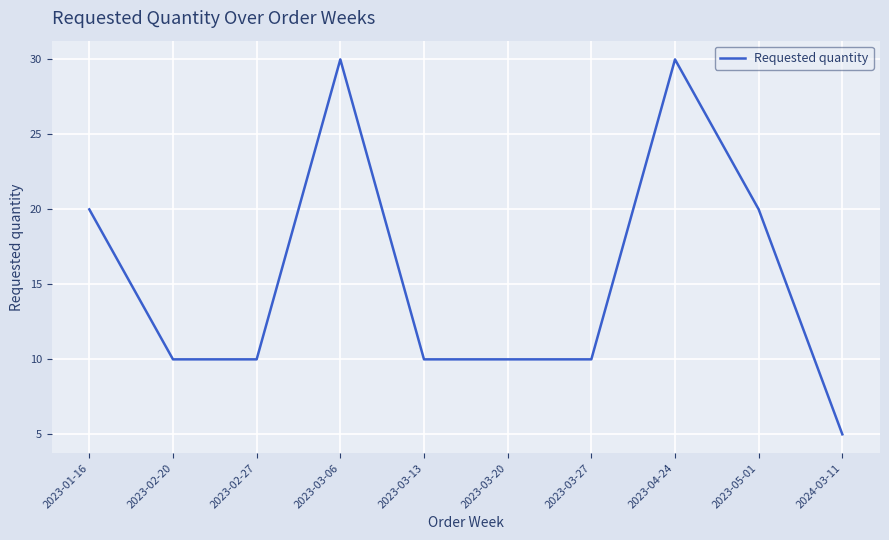

What is the minimum value shown in the chart?

5